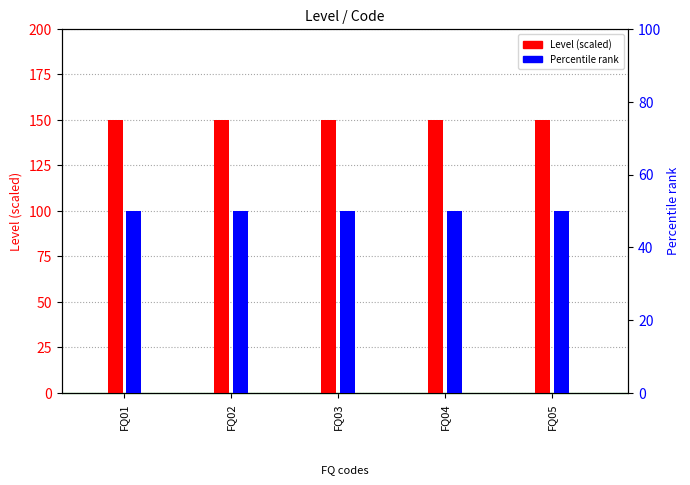

Between FQ04 and FQ05, which series saw the biggest shift?

Level (scaled)